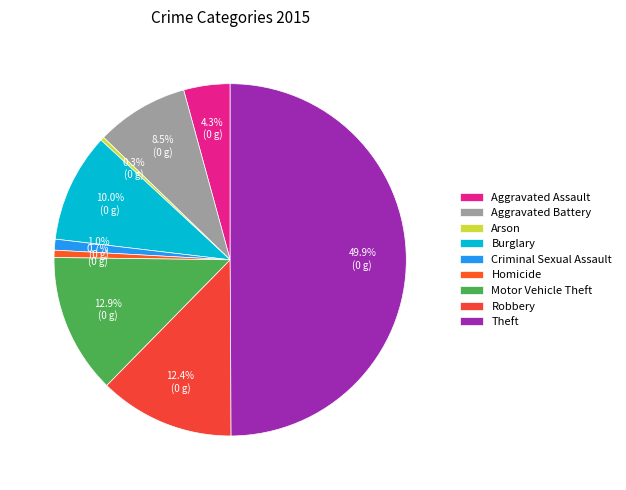

Is there a majority slice in this chart?

No